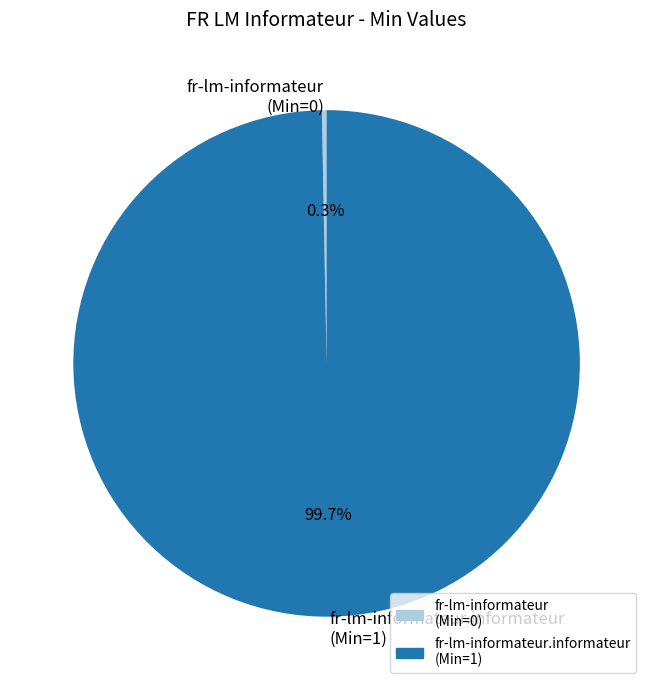

Count the number of slices in the pie.

2